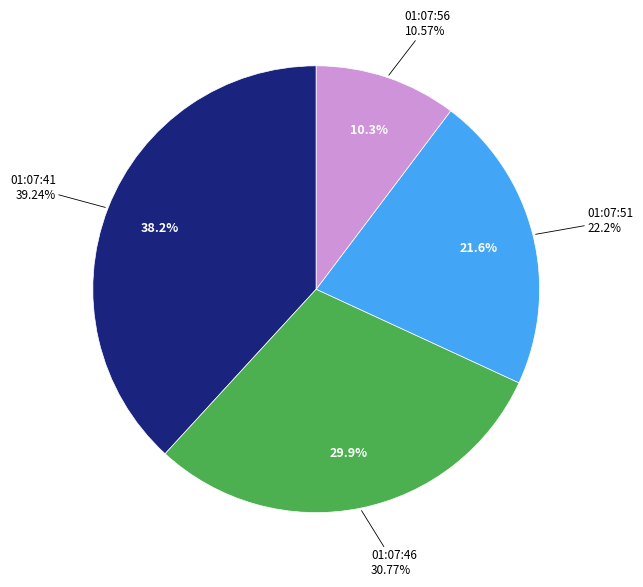

Which category has the smallest portion of the pie?

01:07:56